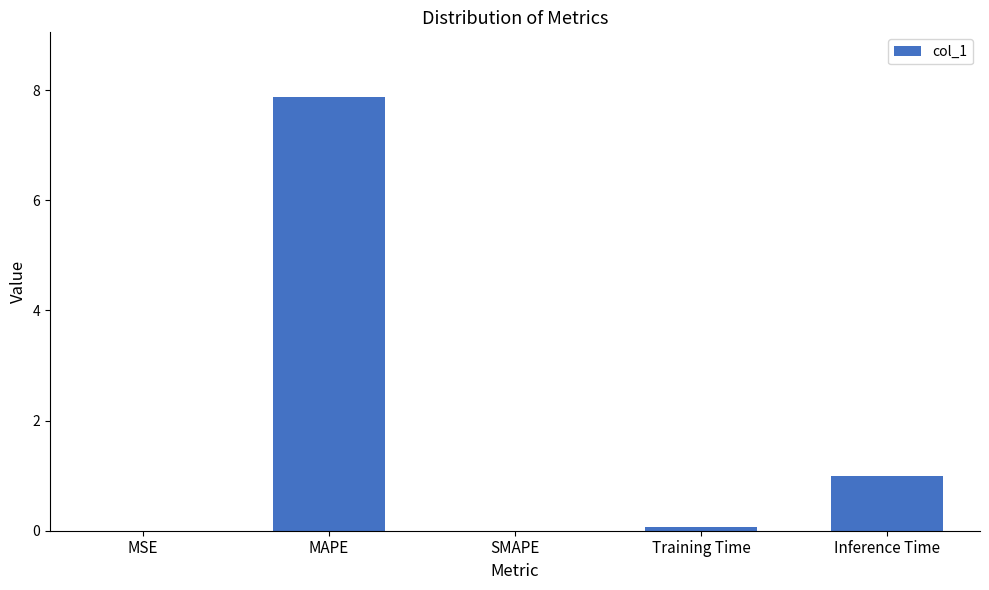

Which label corresponds to the largest value in the chart?

MAPE